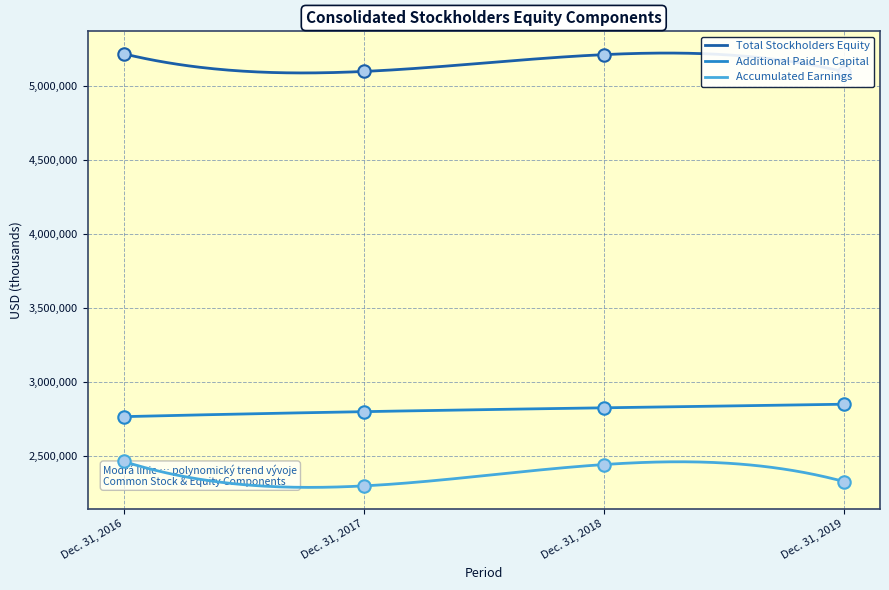

At which category is the sum across all series the highest?

Dec. 31, 2018